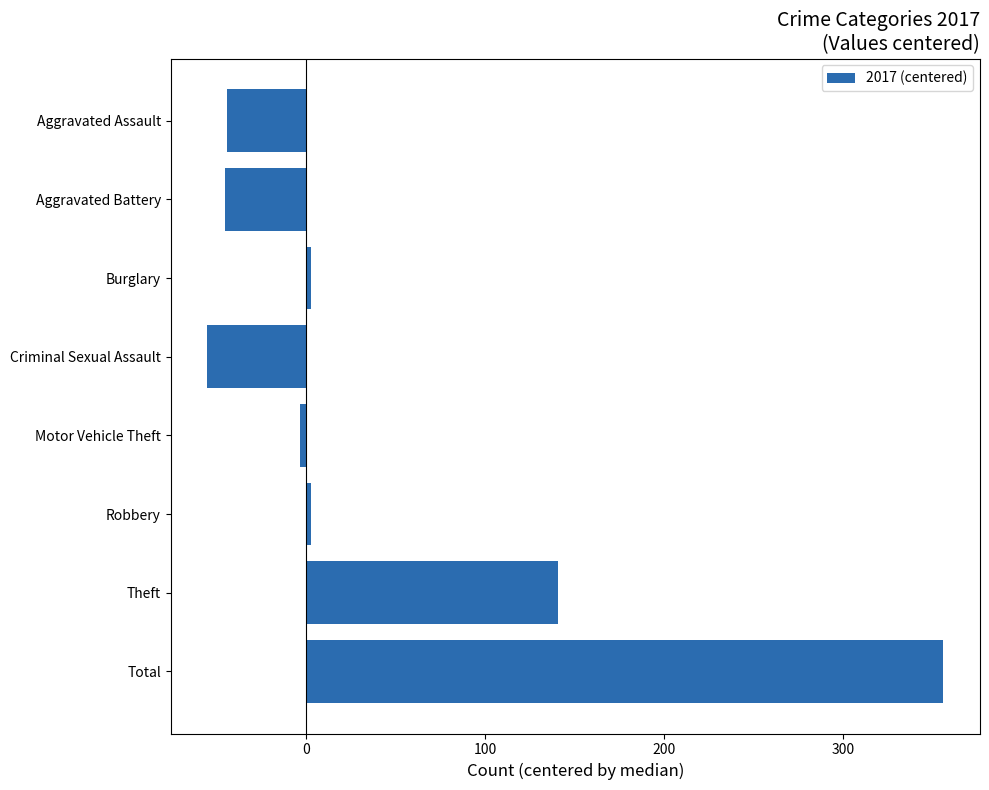

At which category does the chart reach its peak across all series?

Total